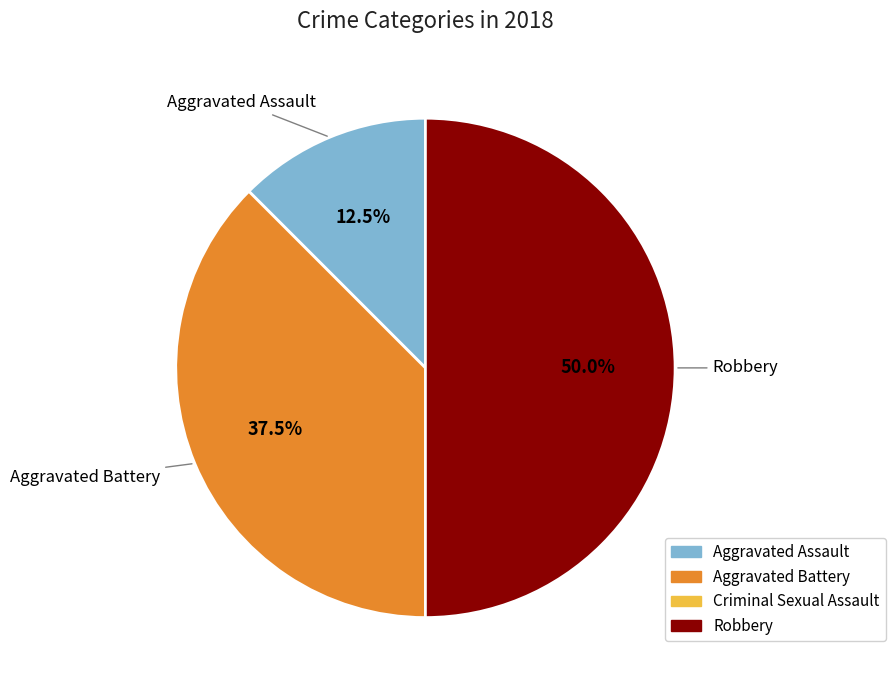

How many segments does this pie chart have?

3